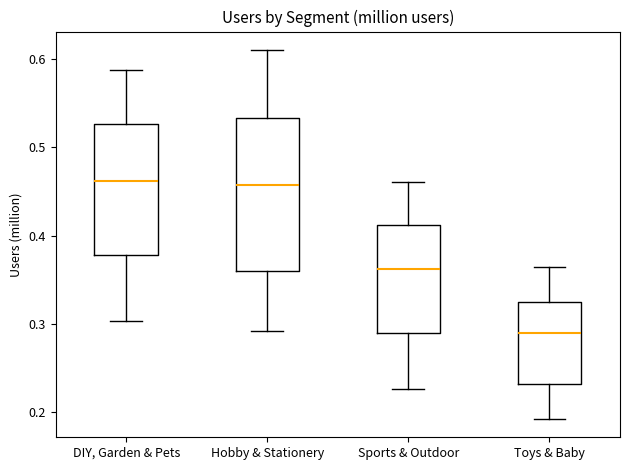

Comparing the boxes themselves (not the whiskers), which one is the tallest?

Hobby & Stationery